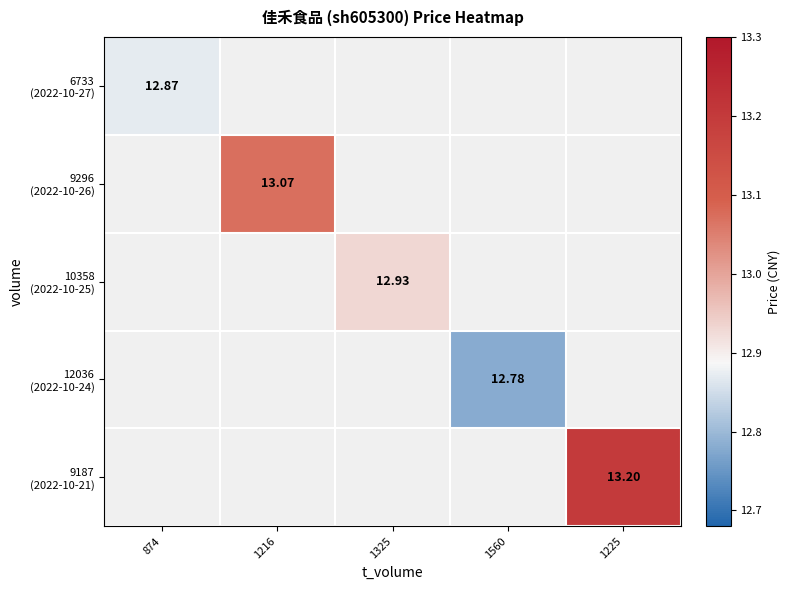

How many data points in 10358 (2022-10-25) are above 12?

1